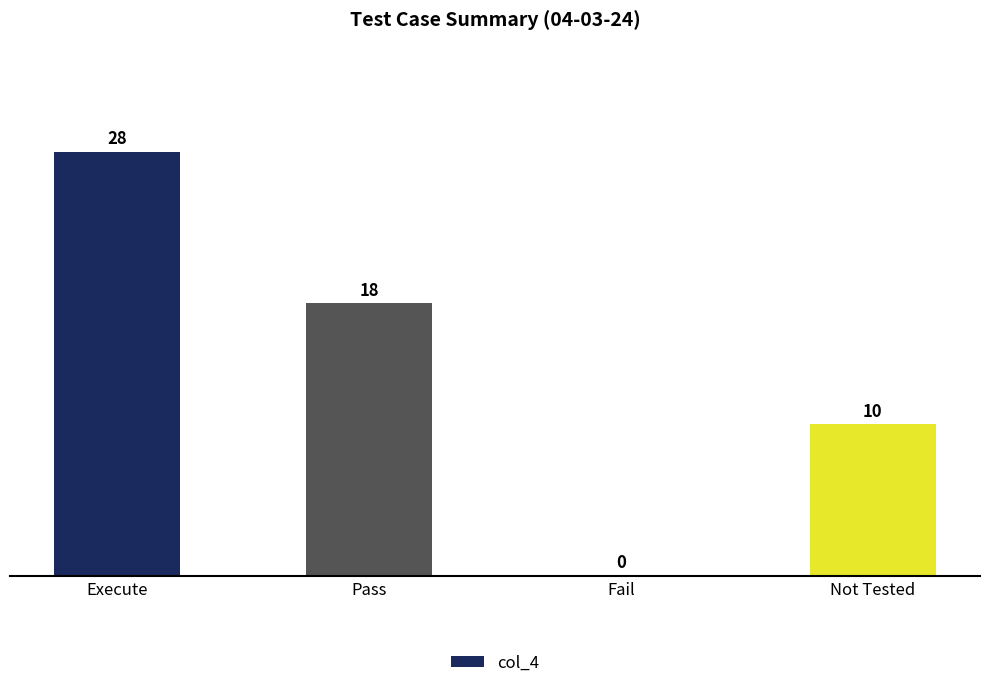

What is the sum of the values at Fail and Not Tested?

10